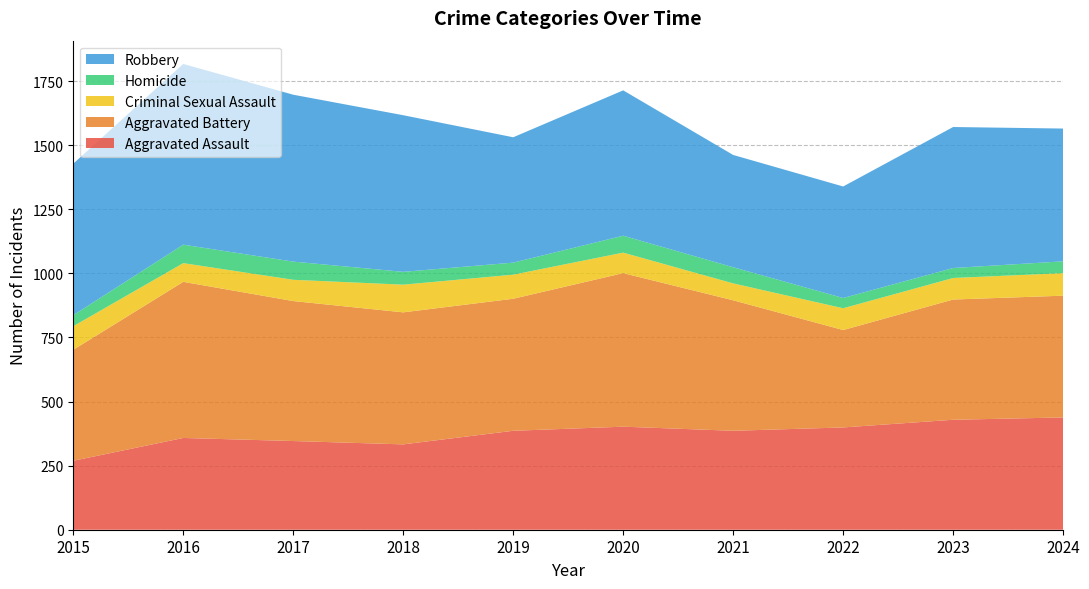

Reading left to right, what are all the values shown in this chart?

Aggravated Assault: 269	358	346	333	386	402	386	399	429	438
Aggravated Battery: 433	609	546	515	515	599	509	380	469	475
Criminal Sexual Assault: 92	73	83	108	94	80	66	85	84	88
Homicide: 43	72	71	50	47	66	63	40	39	46
Robbery: 591	705	651	611	489	567	438	435	550	518